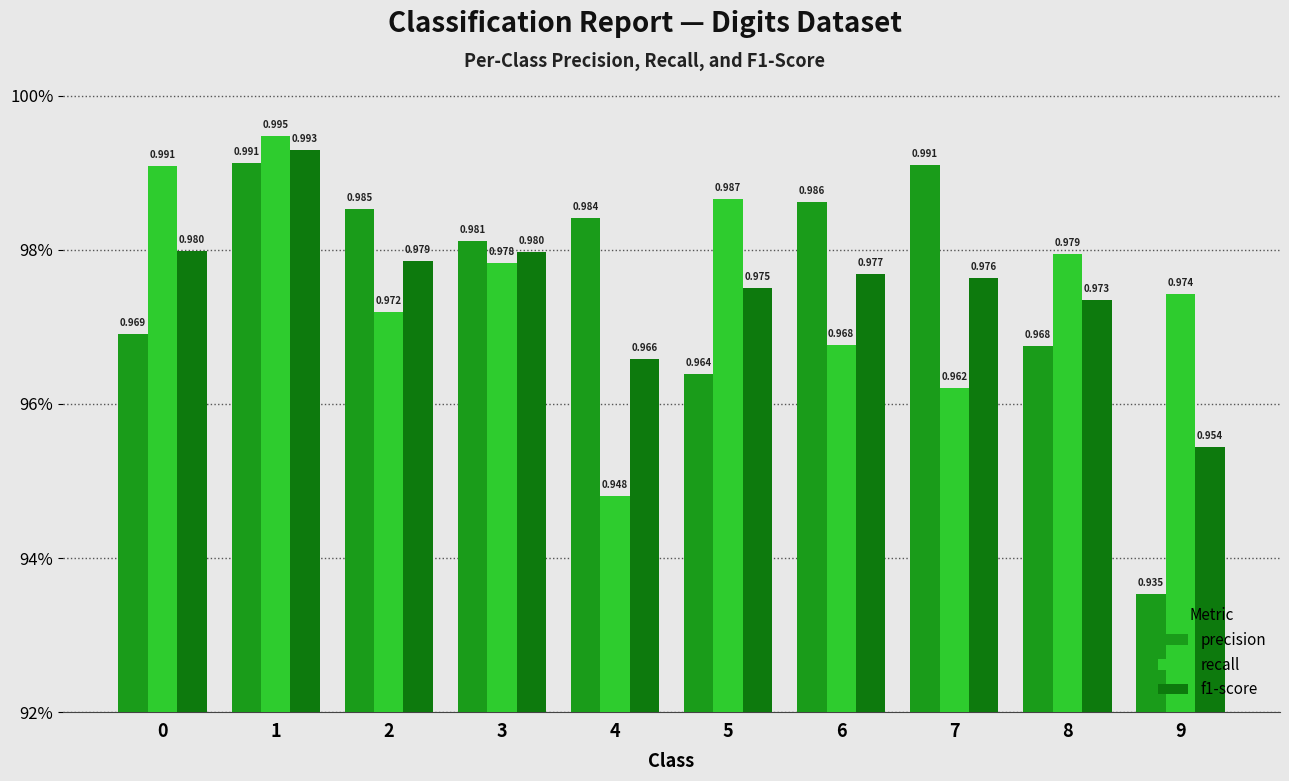

Does the chart contain stacked bars?

No